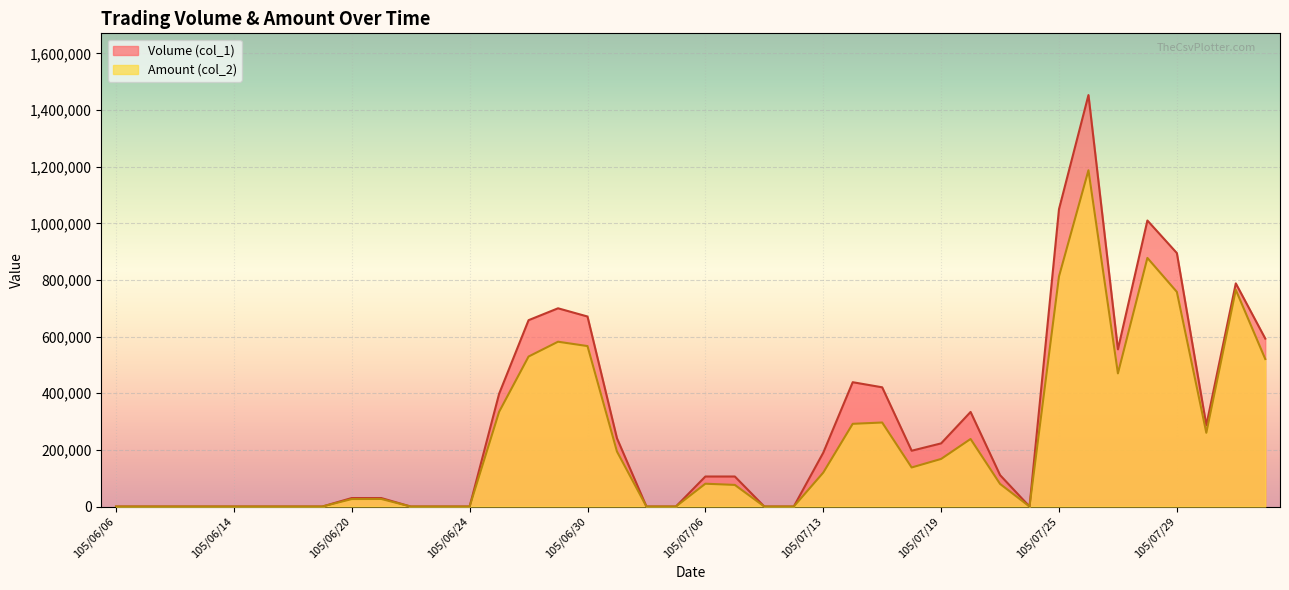

Rank the series by their average value, from highest to lowest.

Volume (col_1), Amount (col_2)